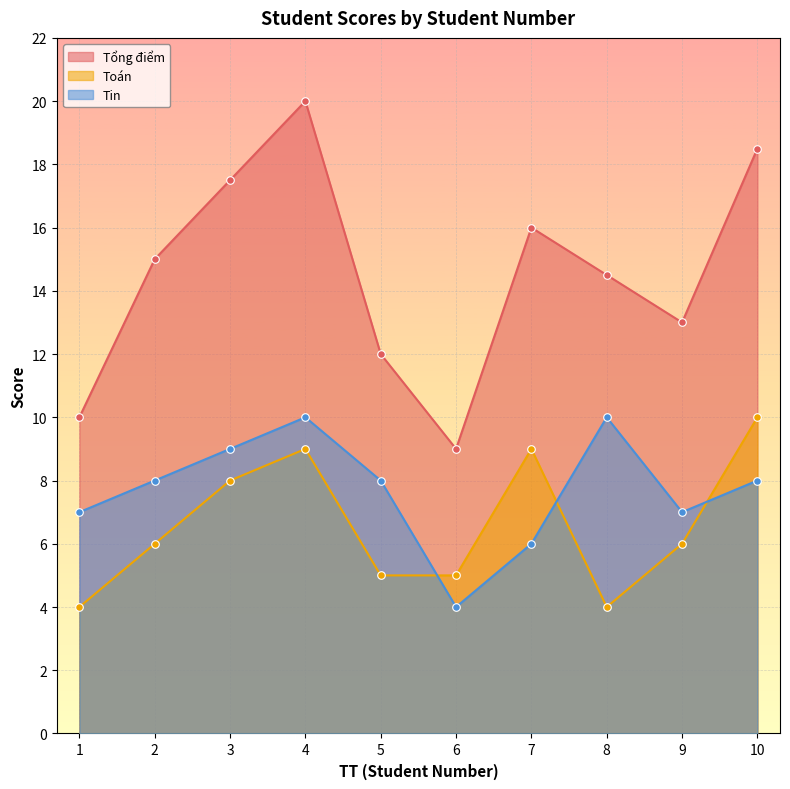

What are all the series names shown in the legend?

Tổng điểm, Toán, Tin